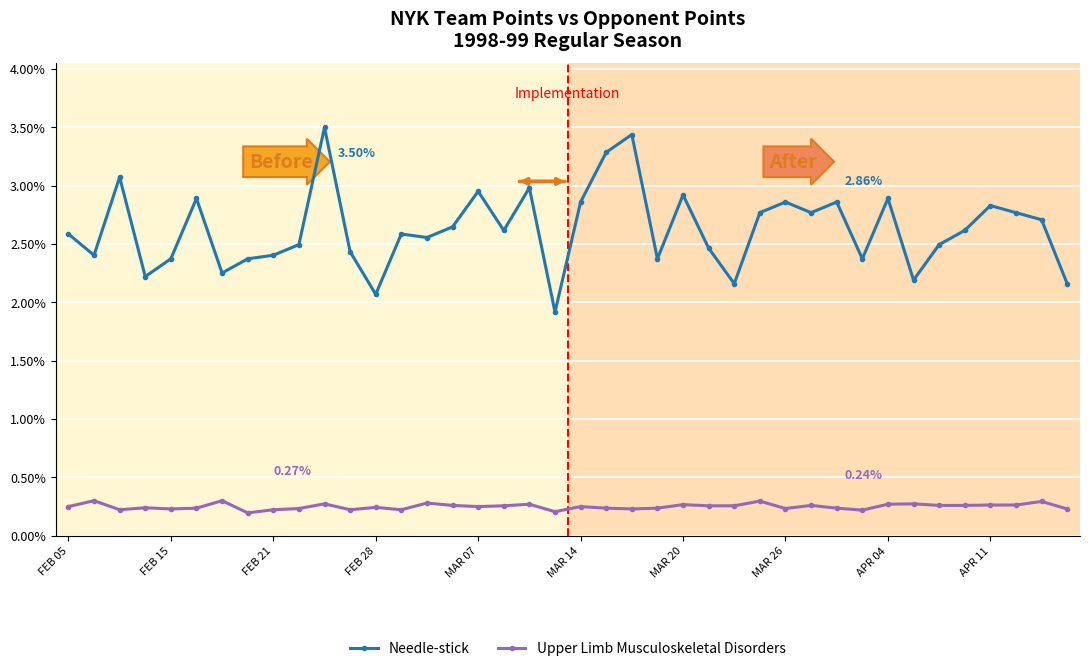

Rank the series by their maximum value, from lowest to highest.

Upper Limb Musculoskeletal Disorders, Needle-stick